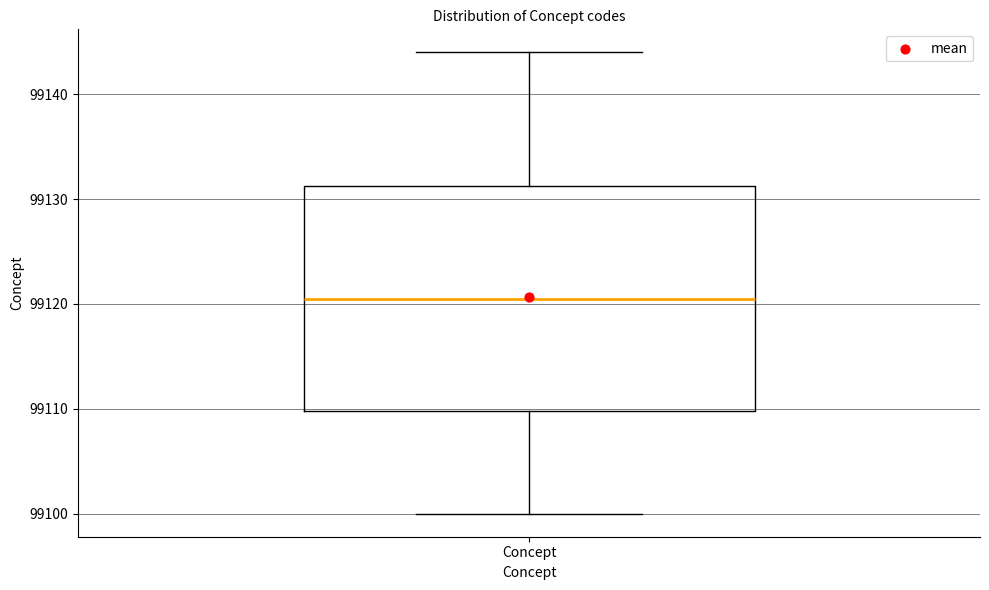

Read this box plot against the y-axis: the position of the median line, the range covered by the box, and the ends of both whiskers. The values are not printed on the chart, so give them approximately, as read against the axis.

median 99121, box 99110 to 99131, whiskers 99100 to 99144